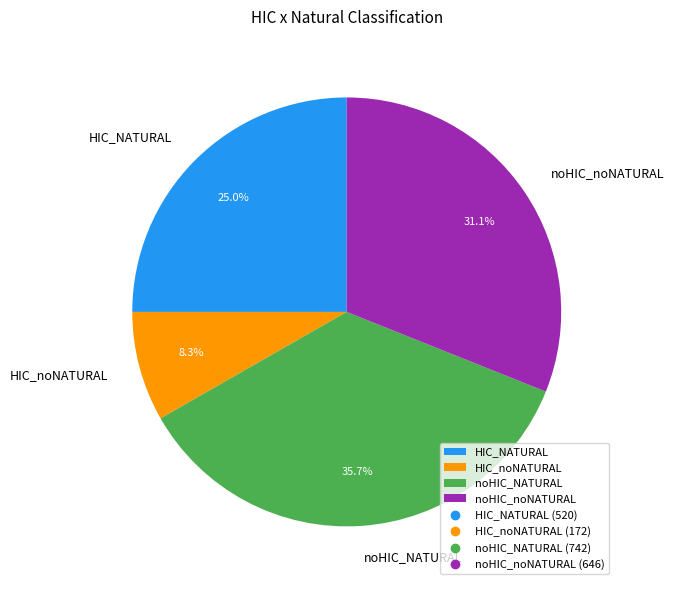

Which slice is the smallest?

HIC_noNATURAL